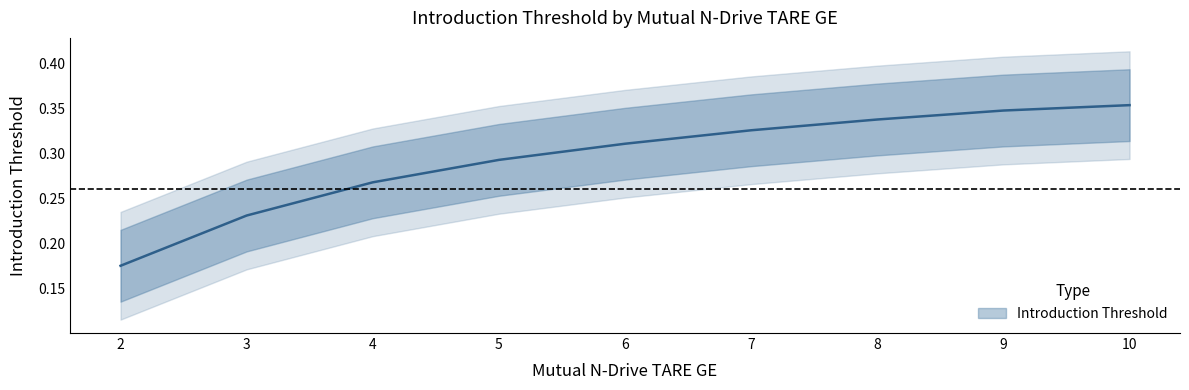

Is it true that the value at 4 is 0.1?

False